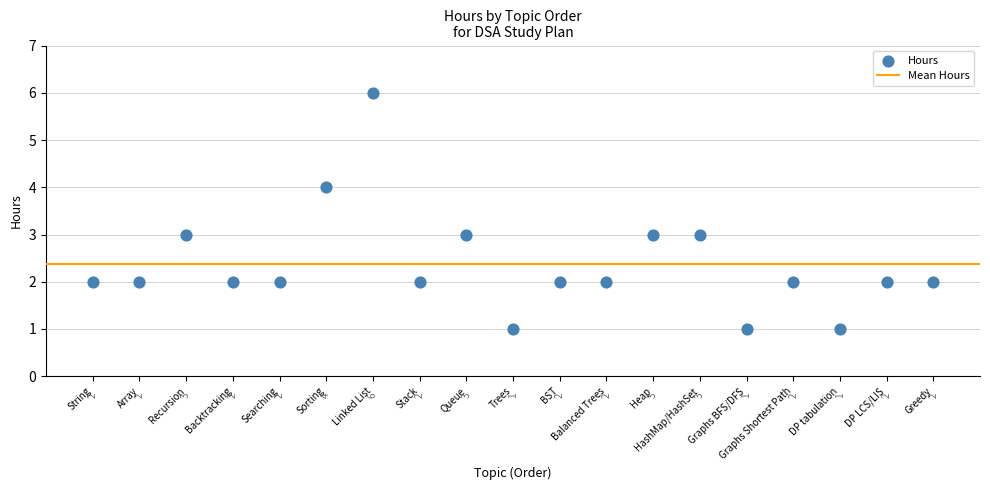

What is the range of Y values (max minus min)?

5